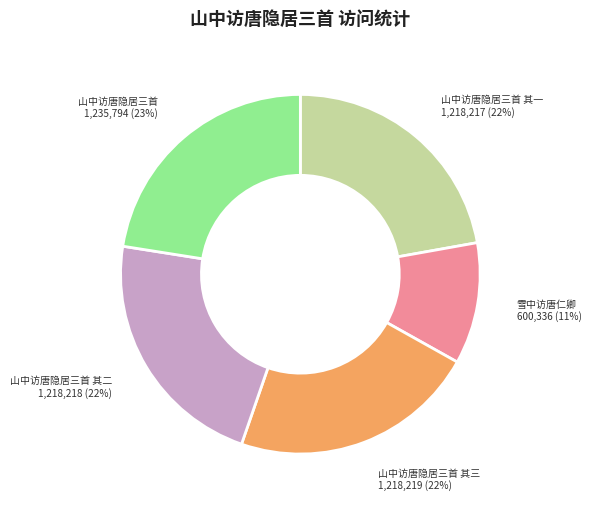

To the nearest percent, what is the average slice percentage?

20%